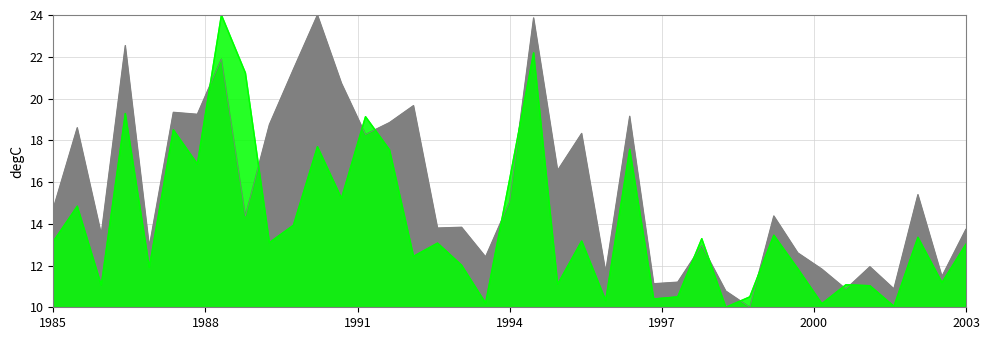

The 34" Depth series shows 10.0 at 29. True or false?

True